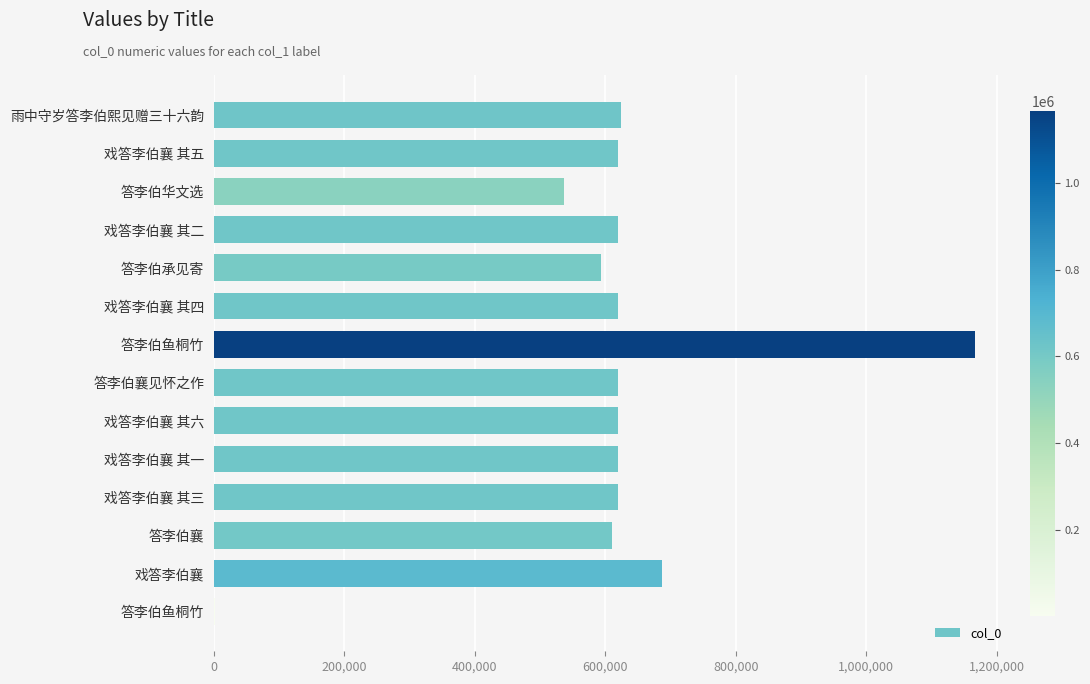

What is the difference between the second highest and second lowest values?

149845